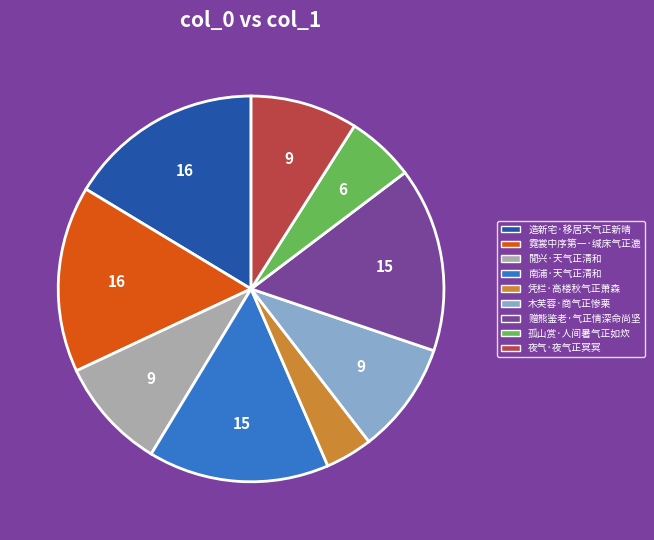

How many slices are in this pie chart?

9